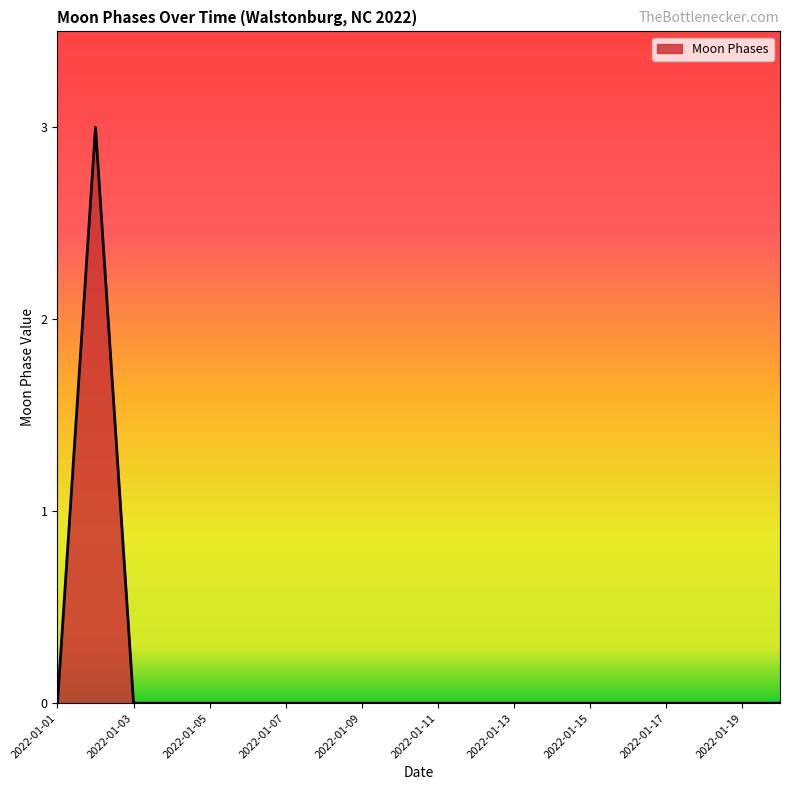

What is the maximum value shown in the chart?

3